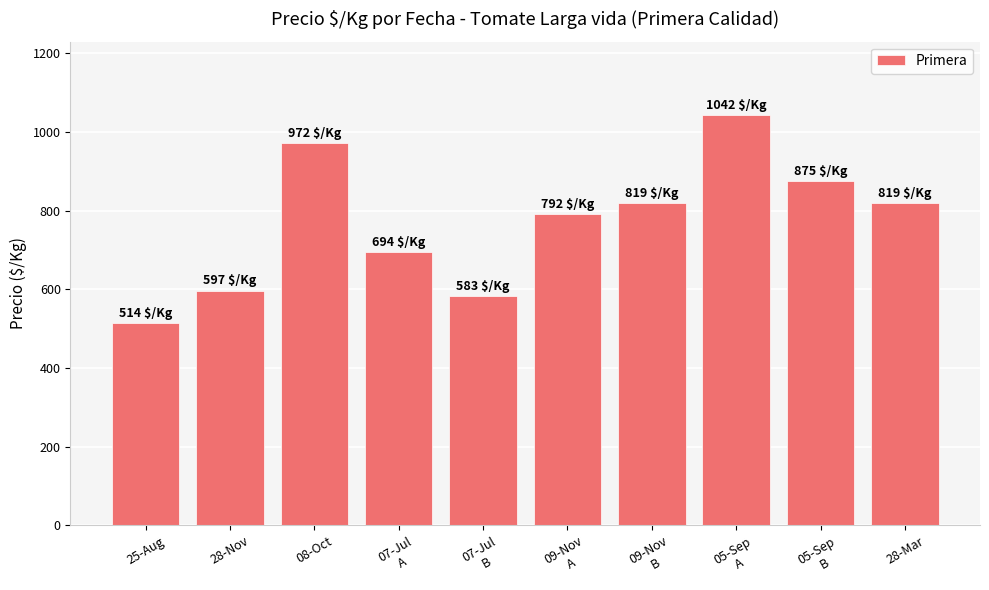

Reading right to left, extract all data points from this chart.

28-Mar=819	05-Sep
B=875	05-Sep
A=1042	09-Nov
B=819	09-Nov
A=792	07-Jul
B=583	07-Jul
A=694	08-Oct=972	28-Nov=597	25-Aug=514